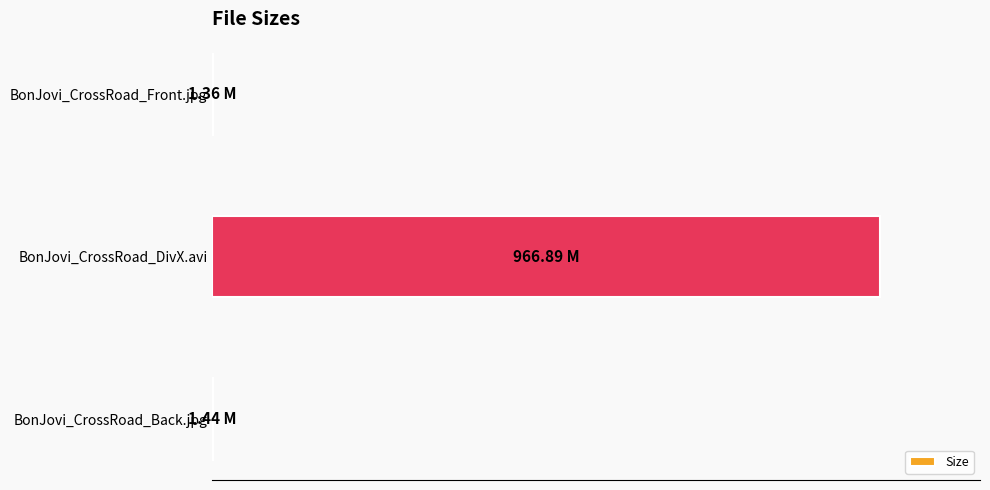

Are the bars horizontal?

Yes